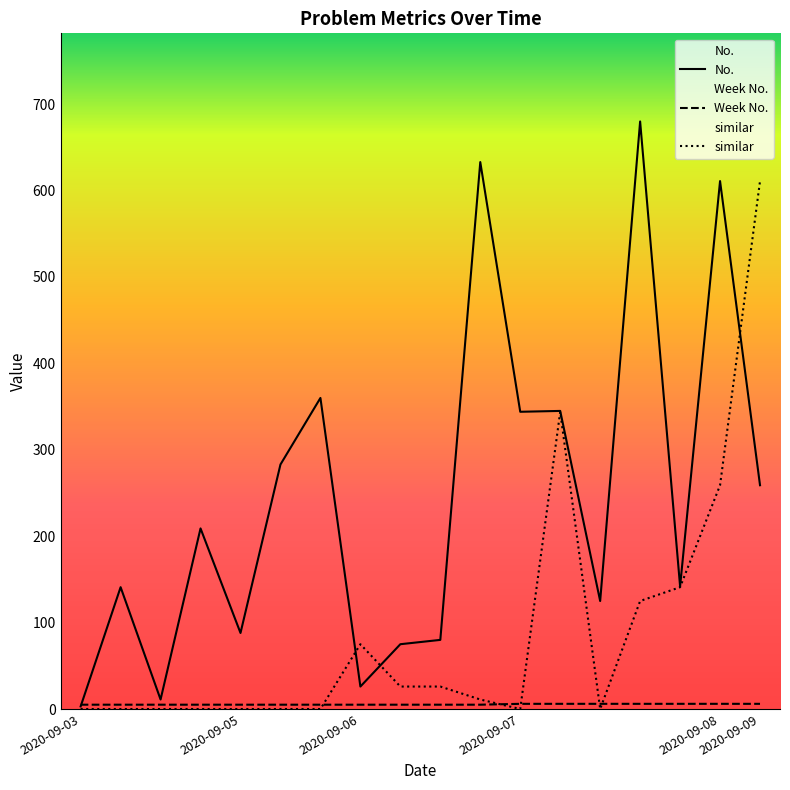

What is the maximum value shown in the chart?

680